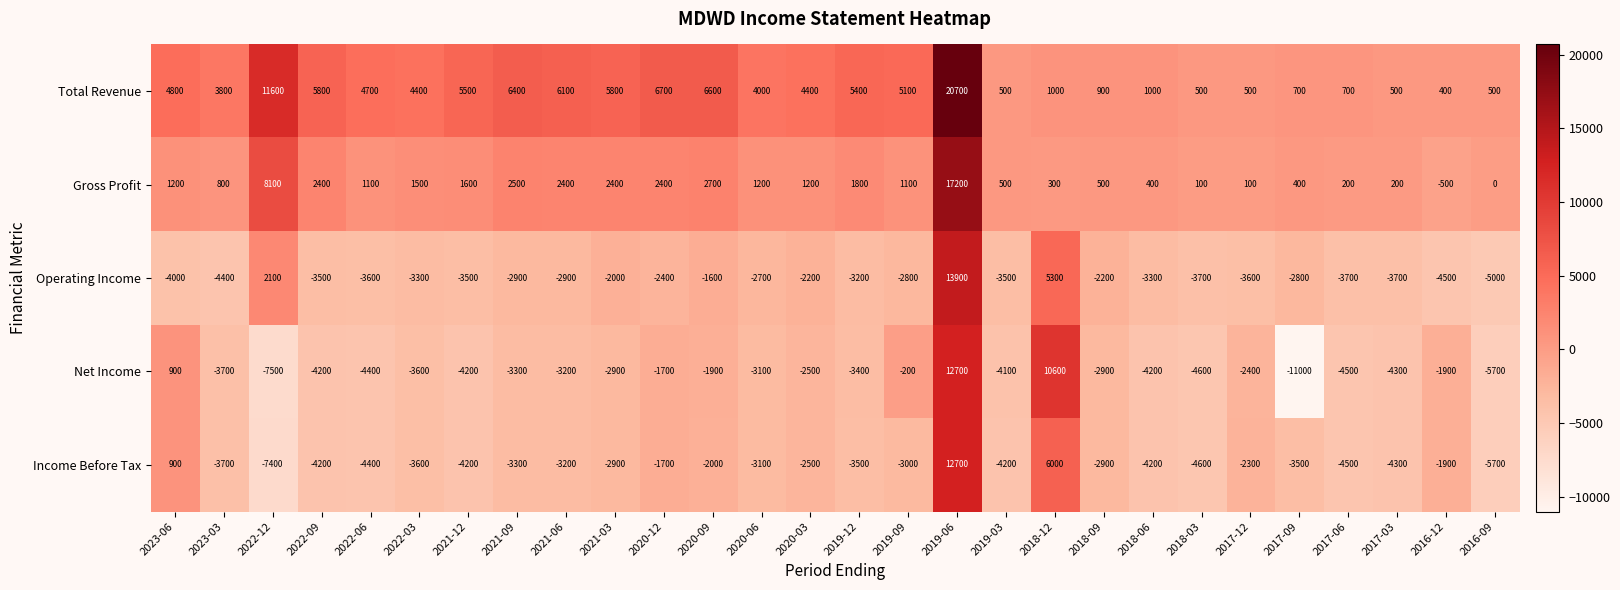

Read the Gross Profit value at 2020-03.

1200